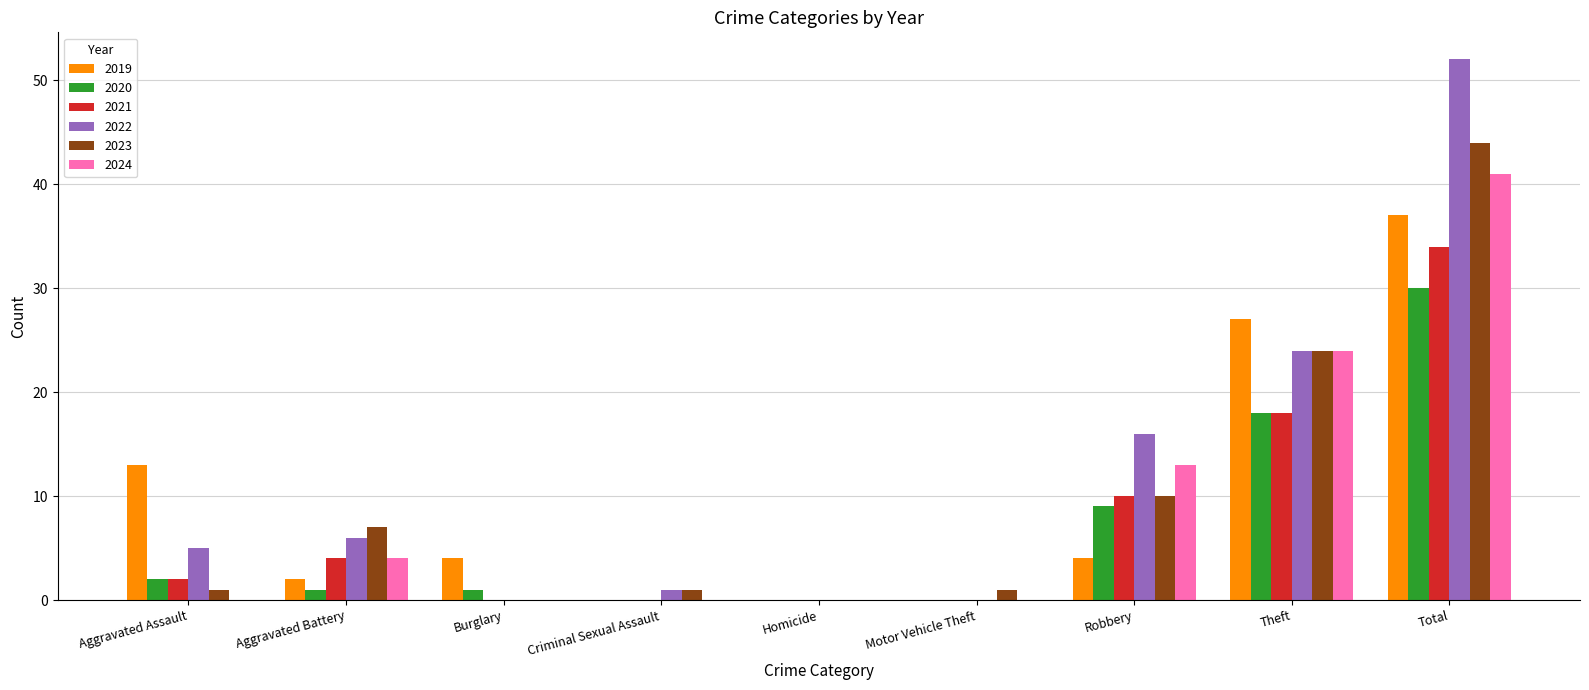

What is the highest value of the 2020 series?

30